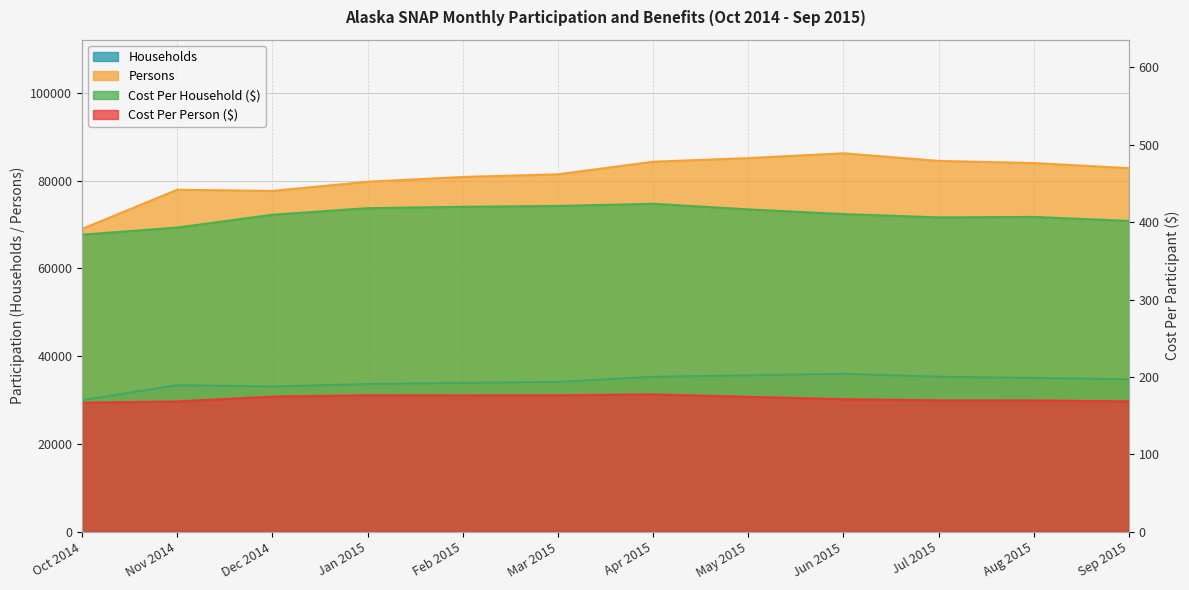

At which label is Households closest to 32982?

Dec 2014